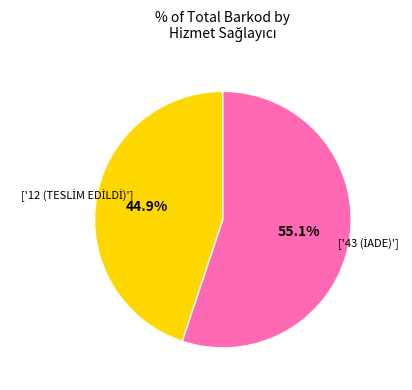

Is there a majority slice in this chart?

Yes